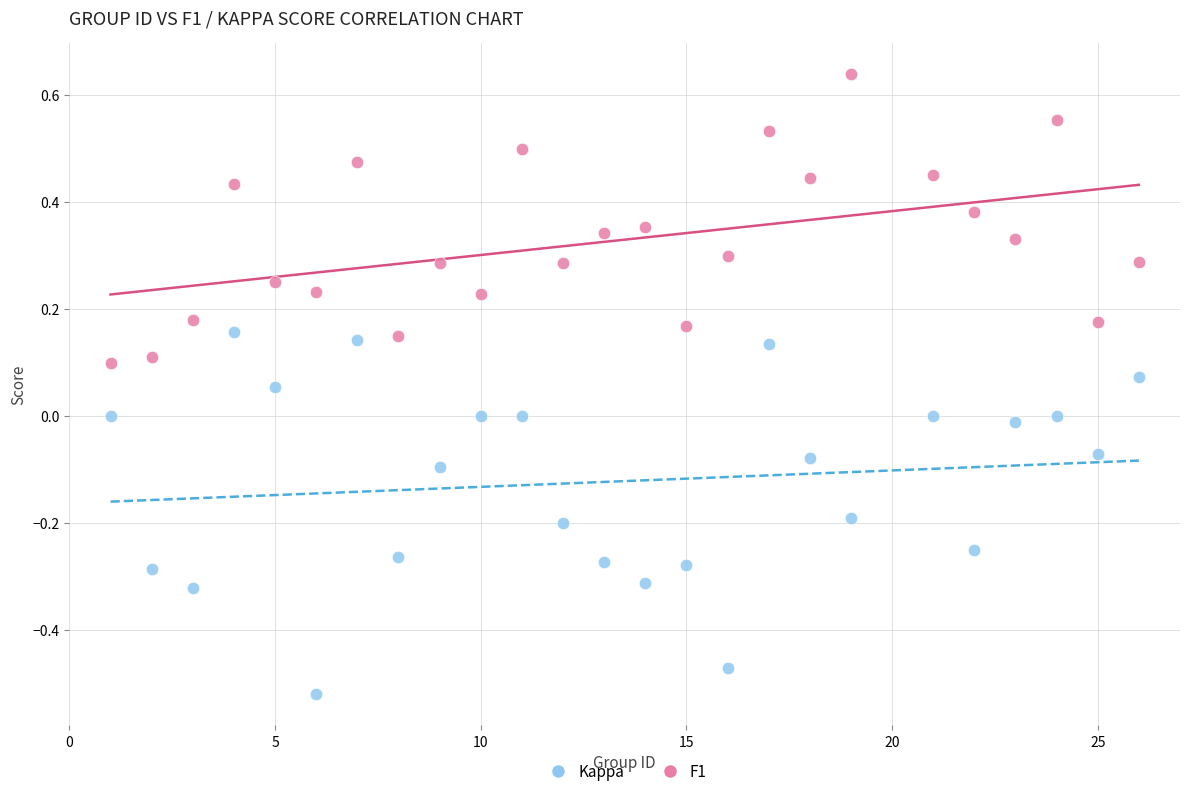

Across all data points, what is the range of Y values (max minus min)?

1.2